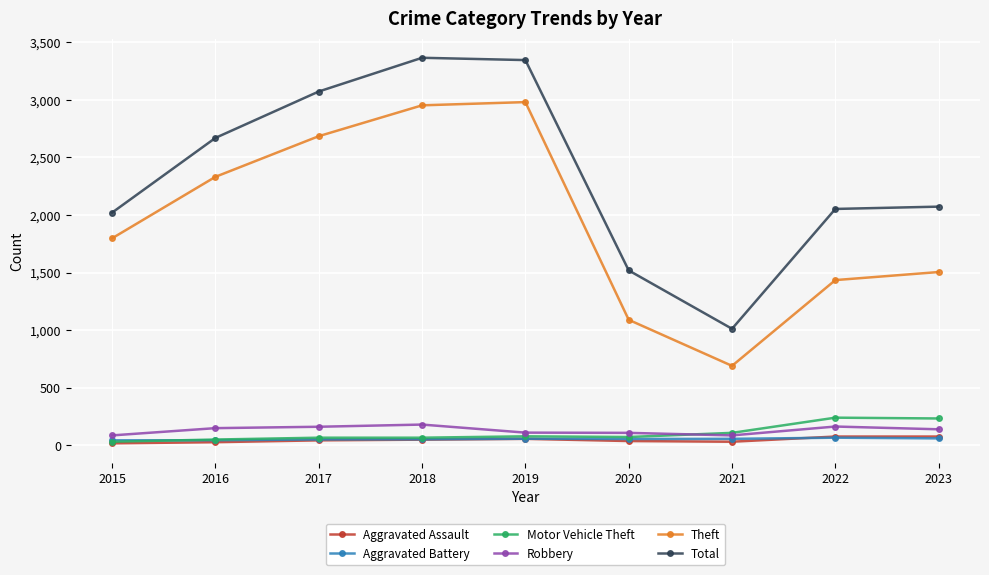

Is it true that Robbery equals 161 at 2017?

True